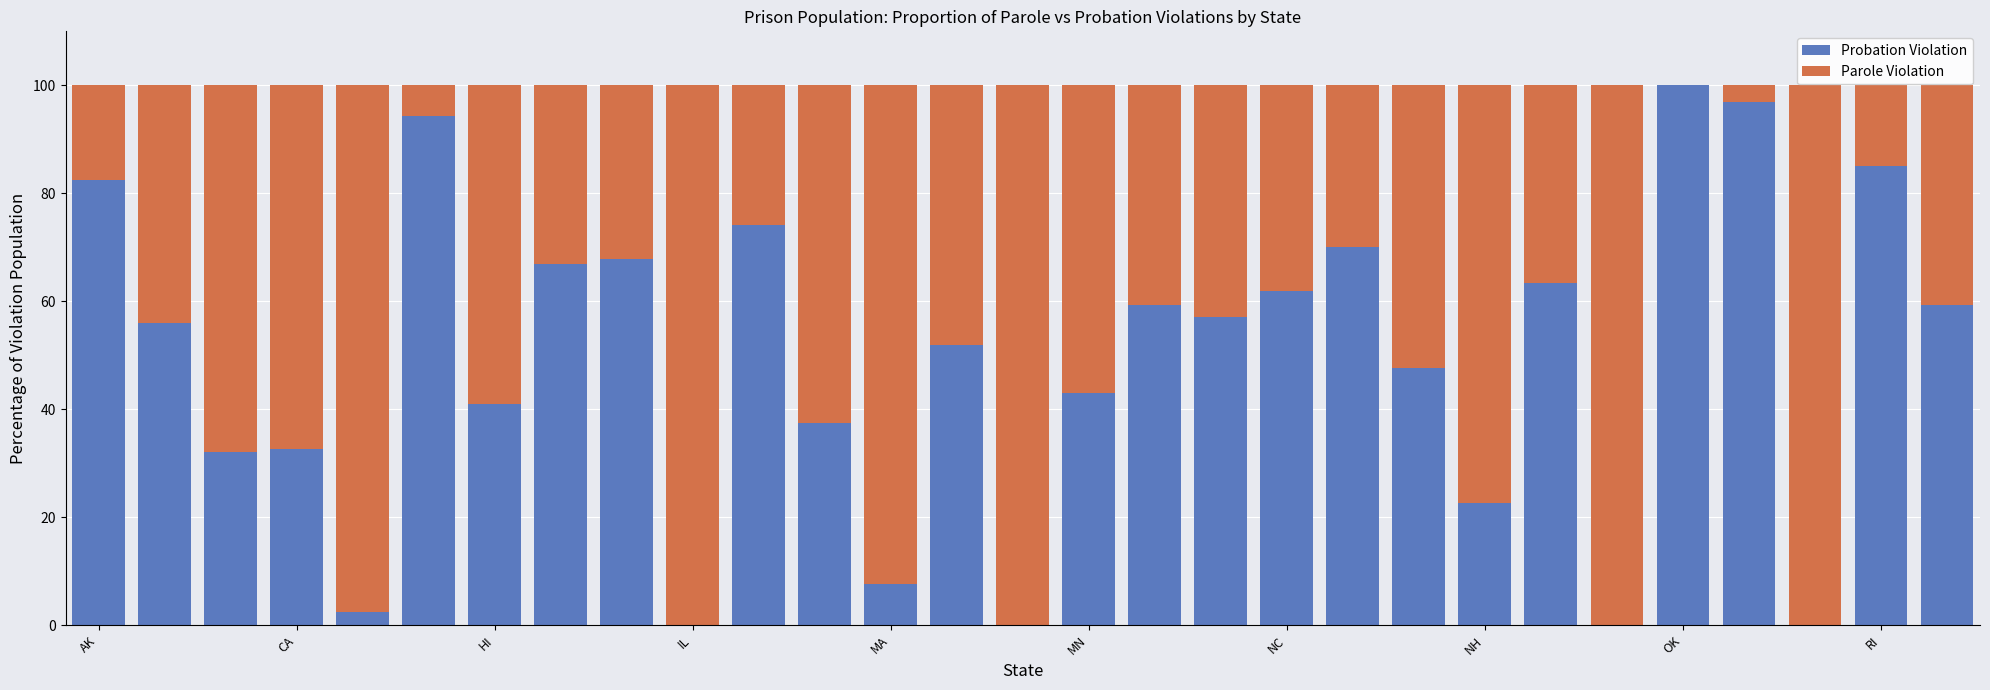

What is the highest value of the Probation Violation series?

100.0